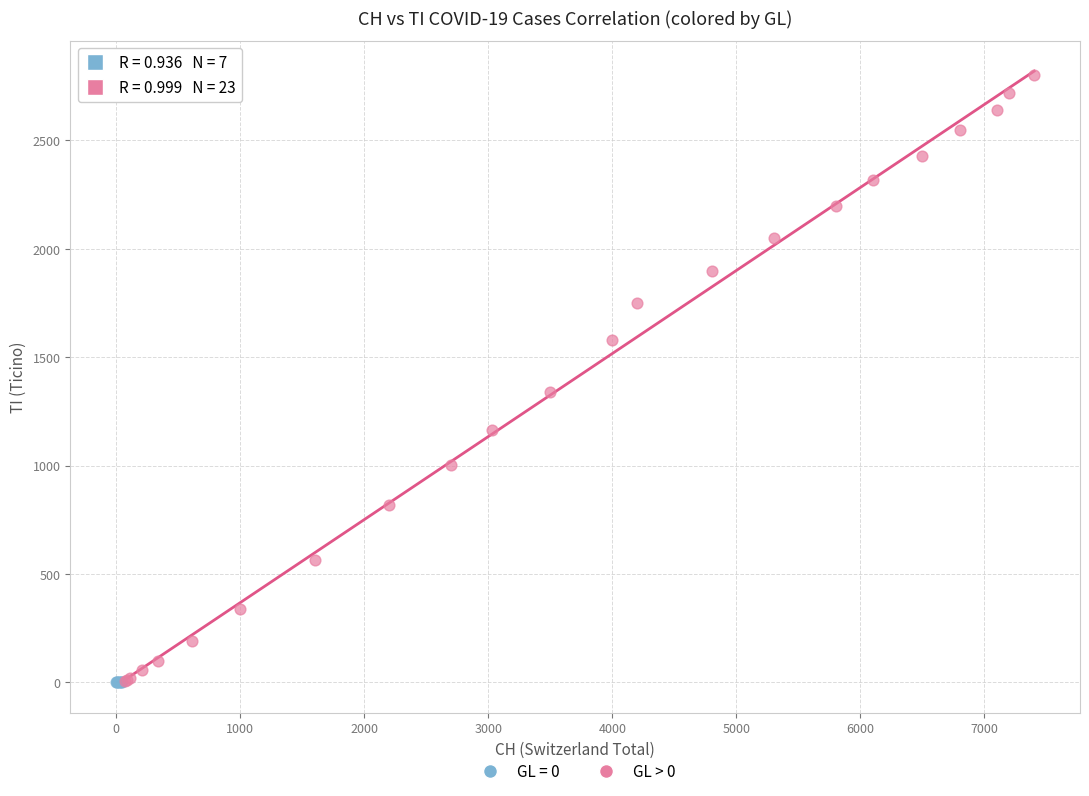

Which series reaches the maximum Y coordinate?

GL > 0